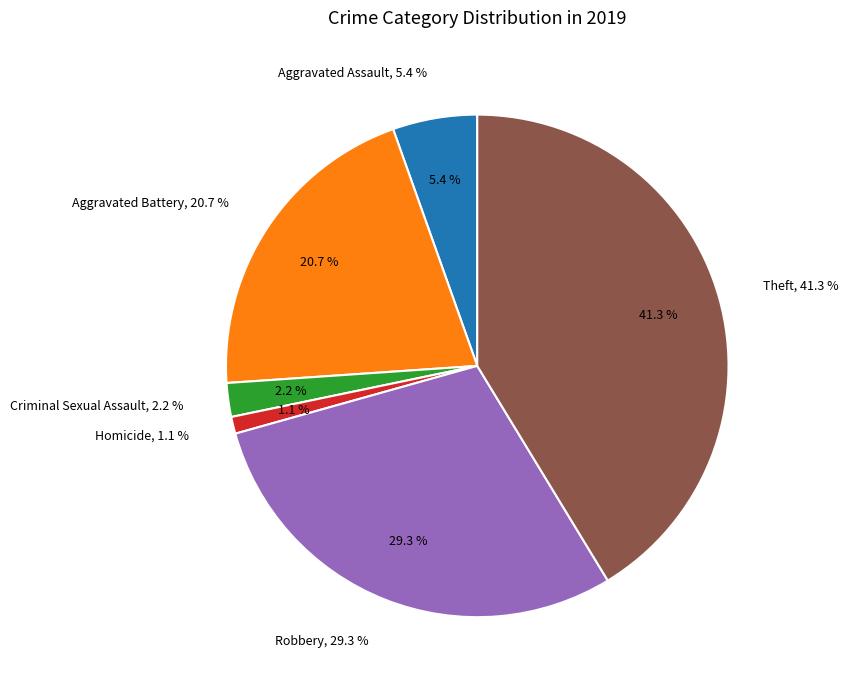

Which slice is the largest?

Theft